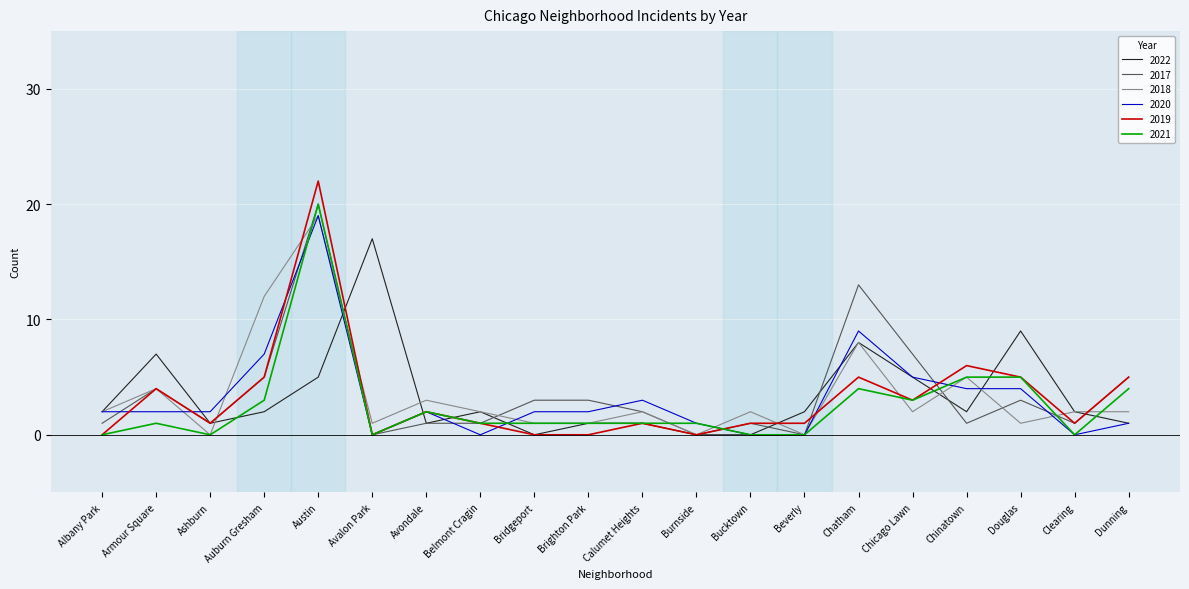

The 2020 series shows 3 at Calumet Heights. True or false?

True